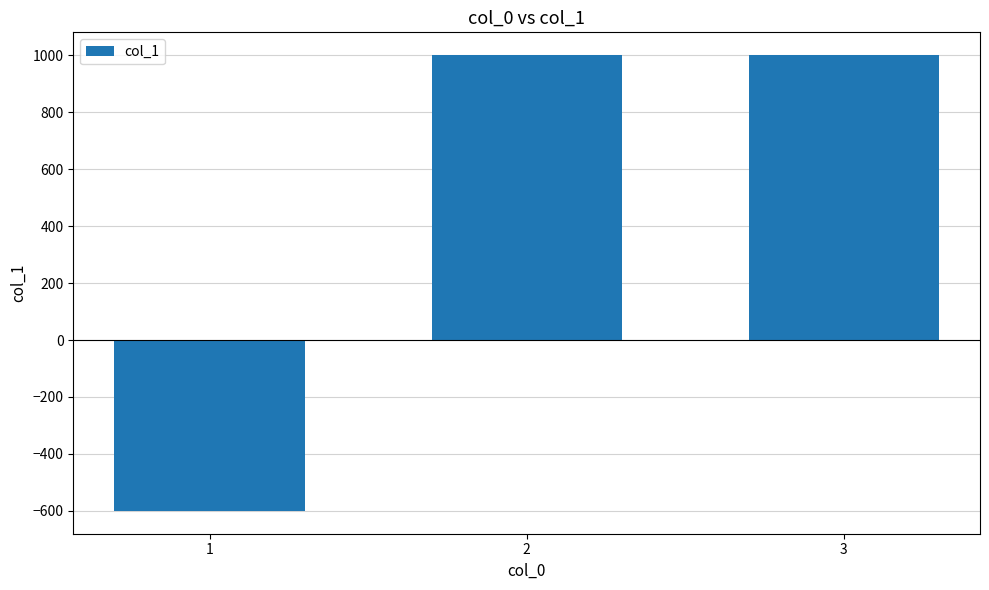

What is the value of the 1st bar from the left?

-600